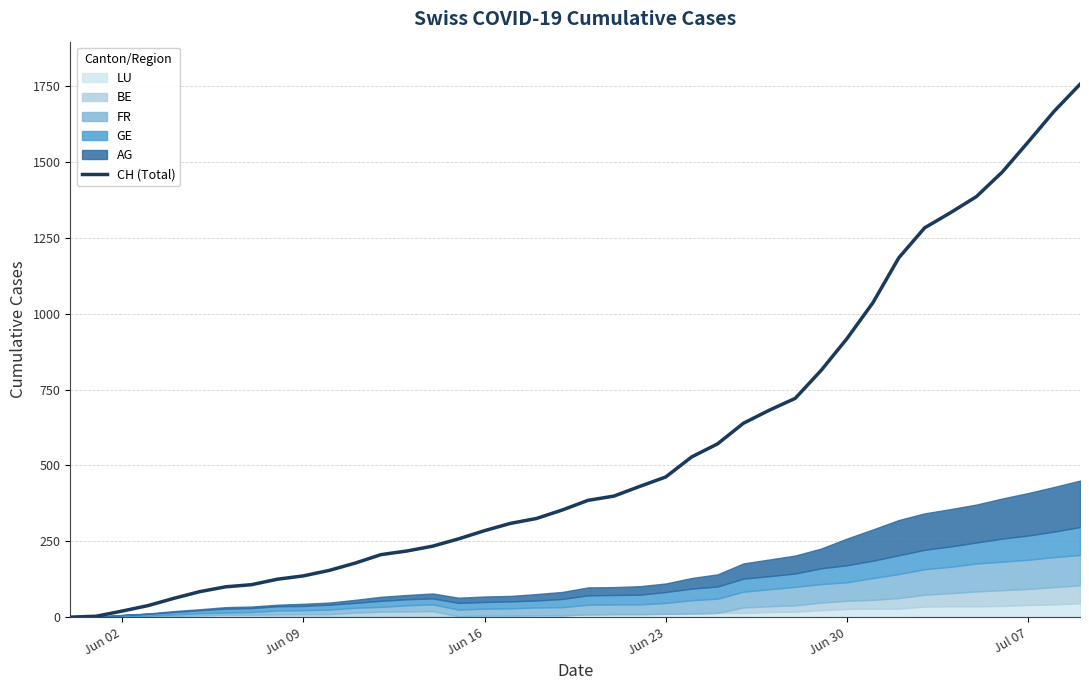

How many lines are shown in the chart?

1